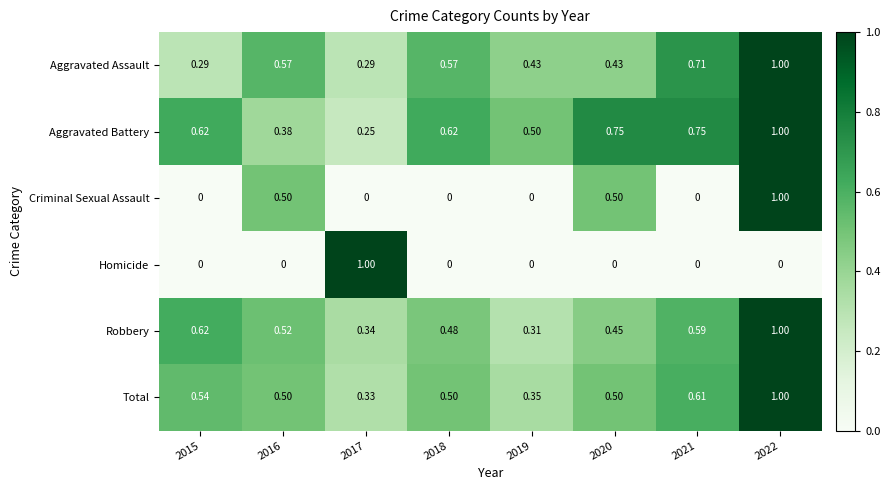

How many categories are shown in the chart?

8